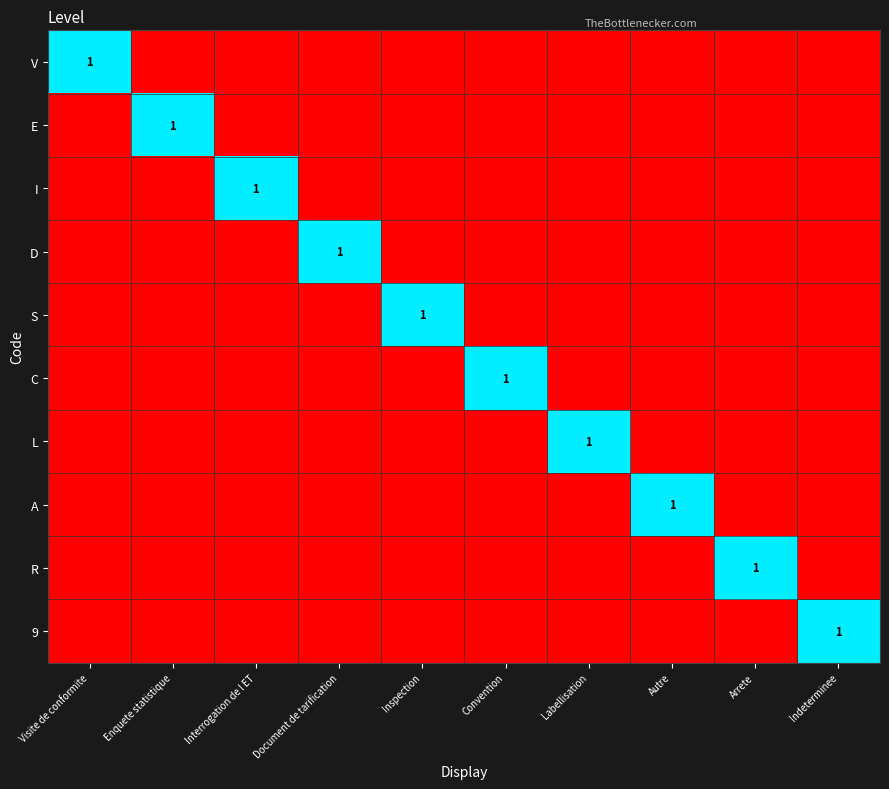

What is the spread (max minus min) of values at Convention?

1